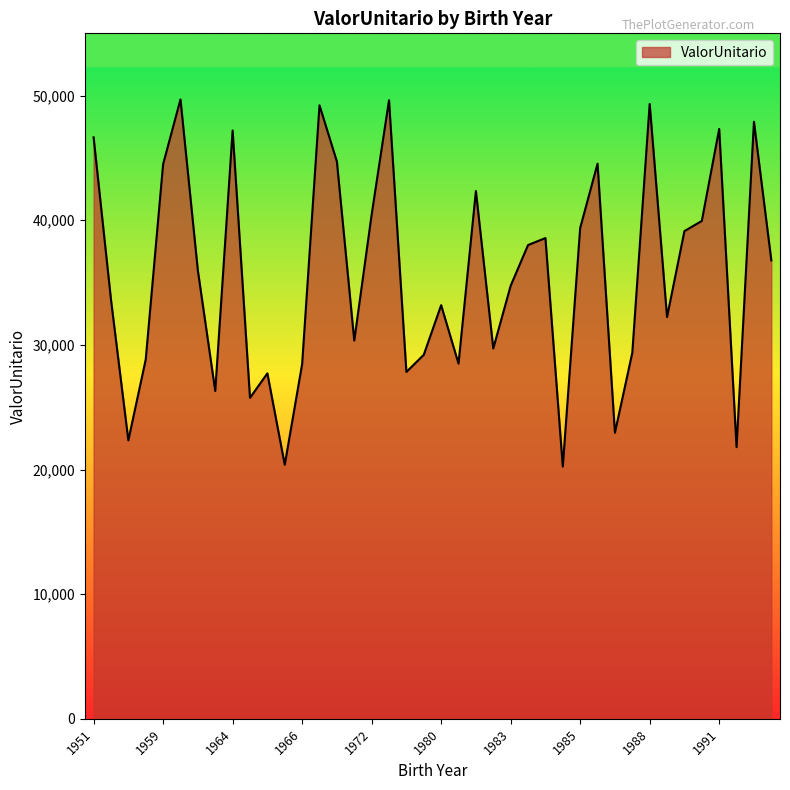

What is the minimum value shown in the chart?

20237.8